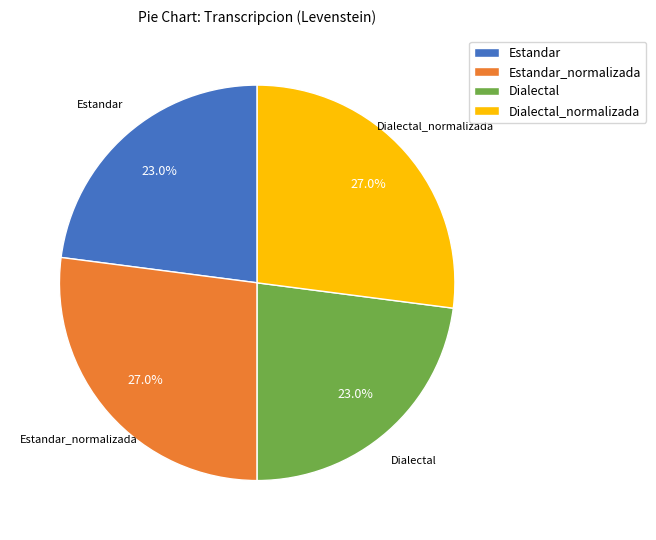

To the nearest percent, what portion does Dialectal_normalizada represent?

27%